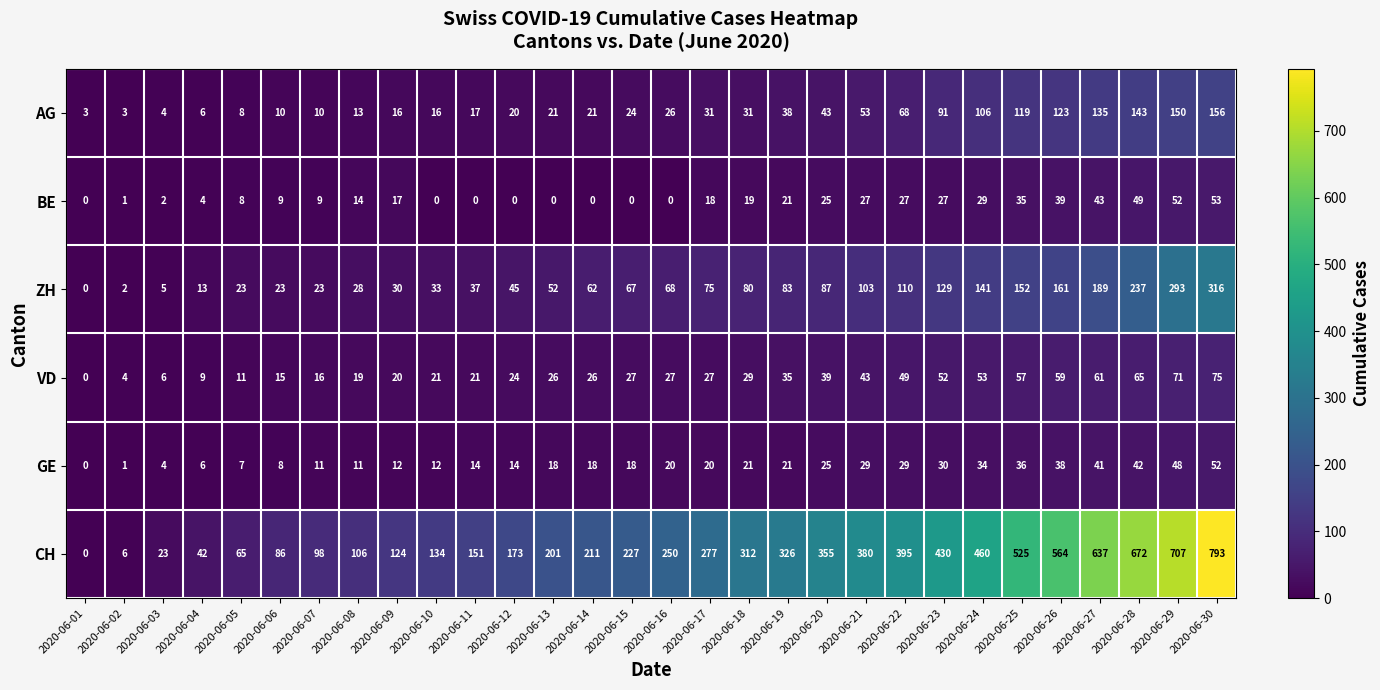

Which series has the widest spread of values?

CH